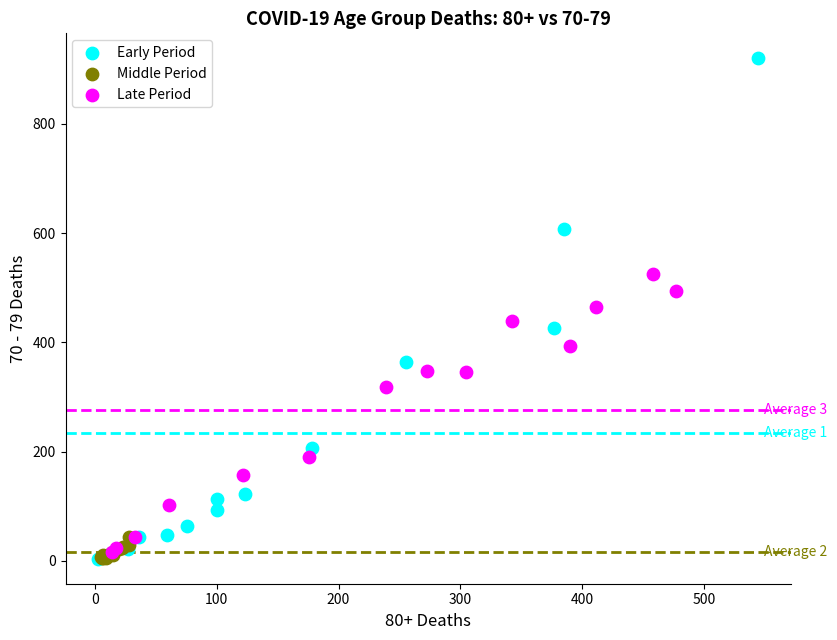

Which series reaches the maximum Y coordinate?

Early Period